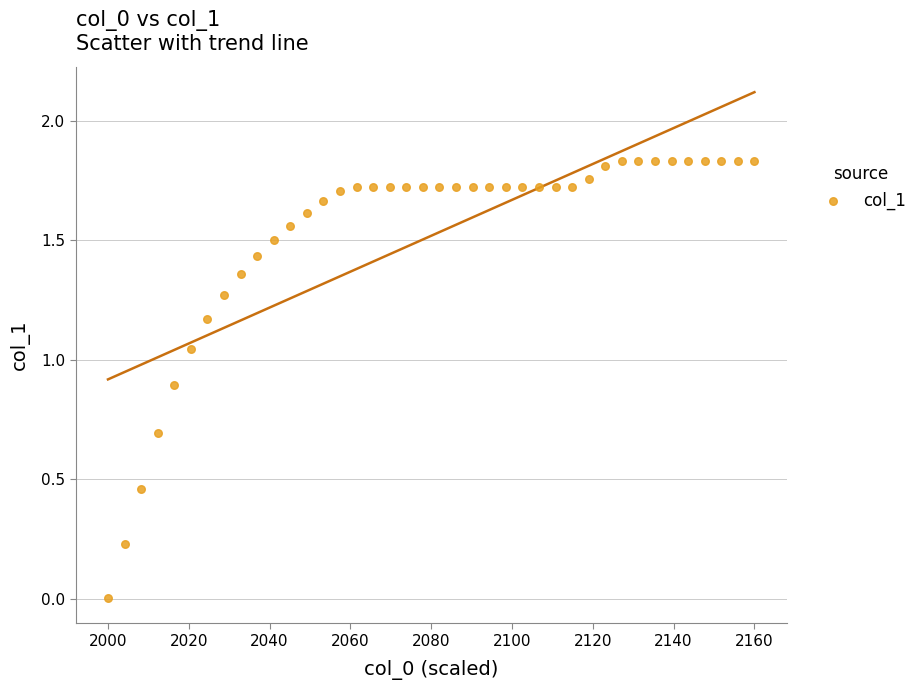

What is the range of X values (max minus min)?

160.0